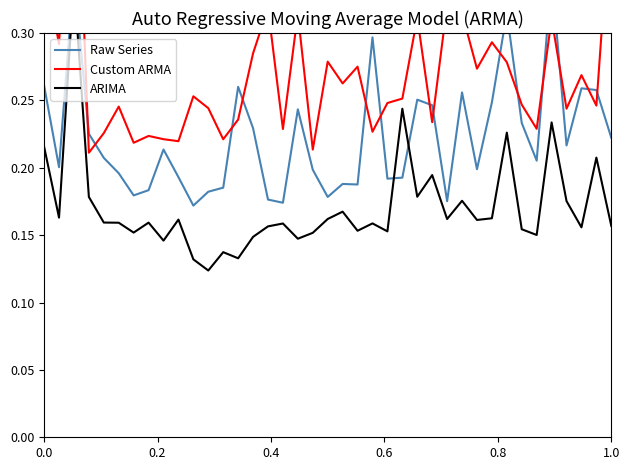

How many series are shown in this chart?

3